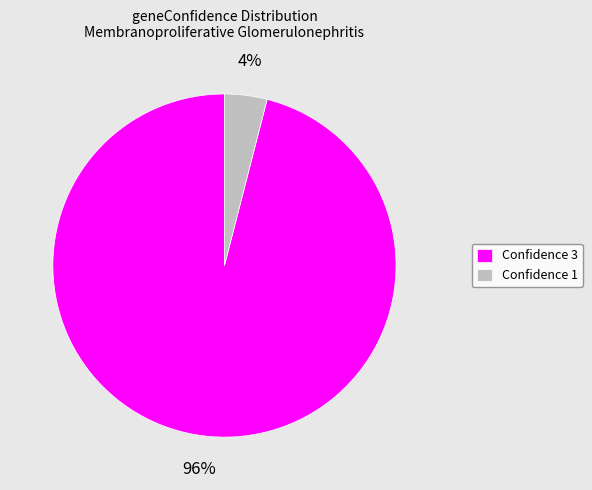

To the nearest percent, what is the difference between the largest and smallest slice percentages?

92%